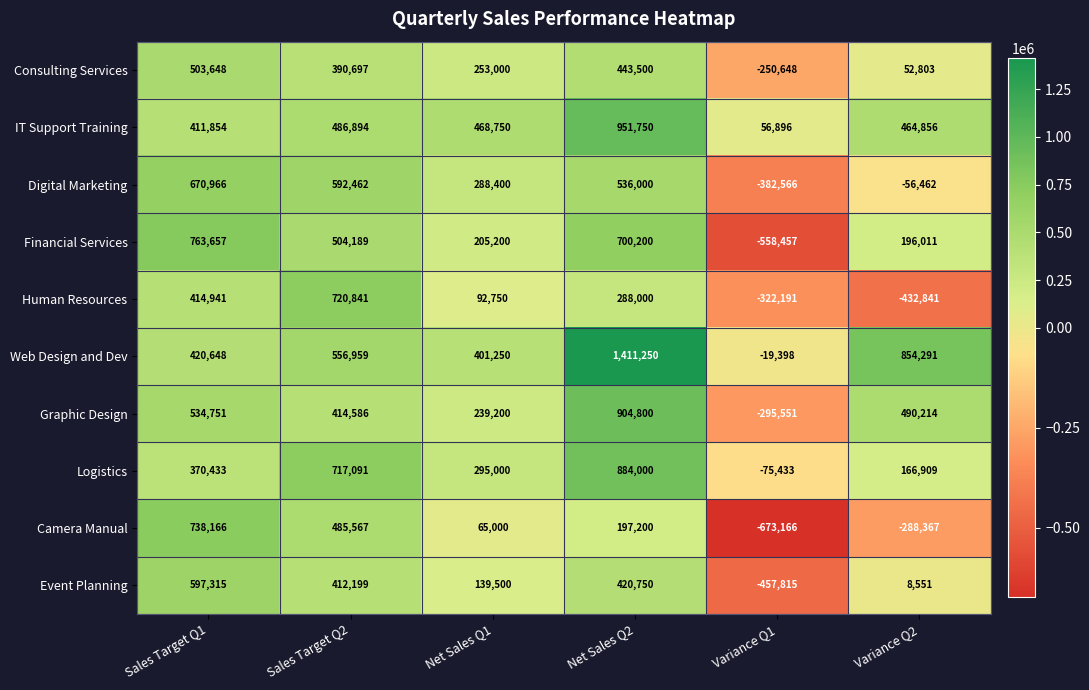

Which label corresponds to the largest value in the chart?

Net Sales Q2